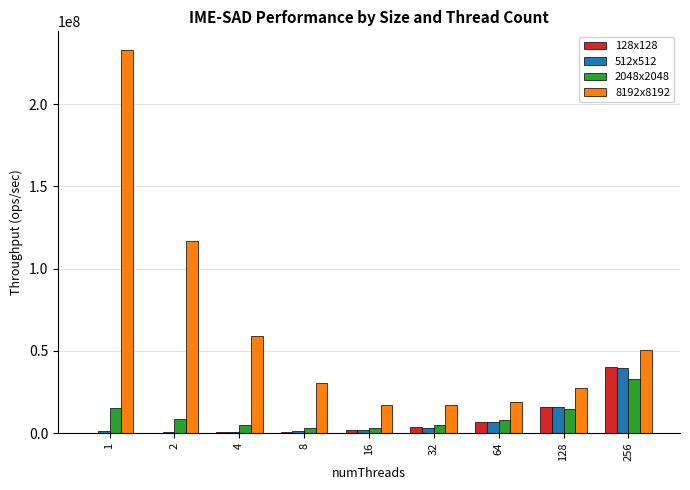

Which series has the largest total across all categories?

8192x8192